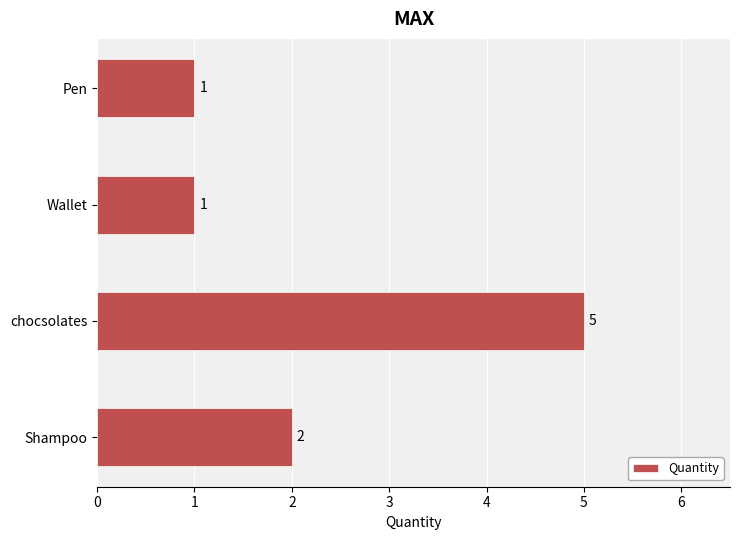

How many data points are less than 2?

2